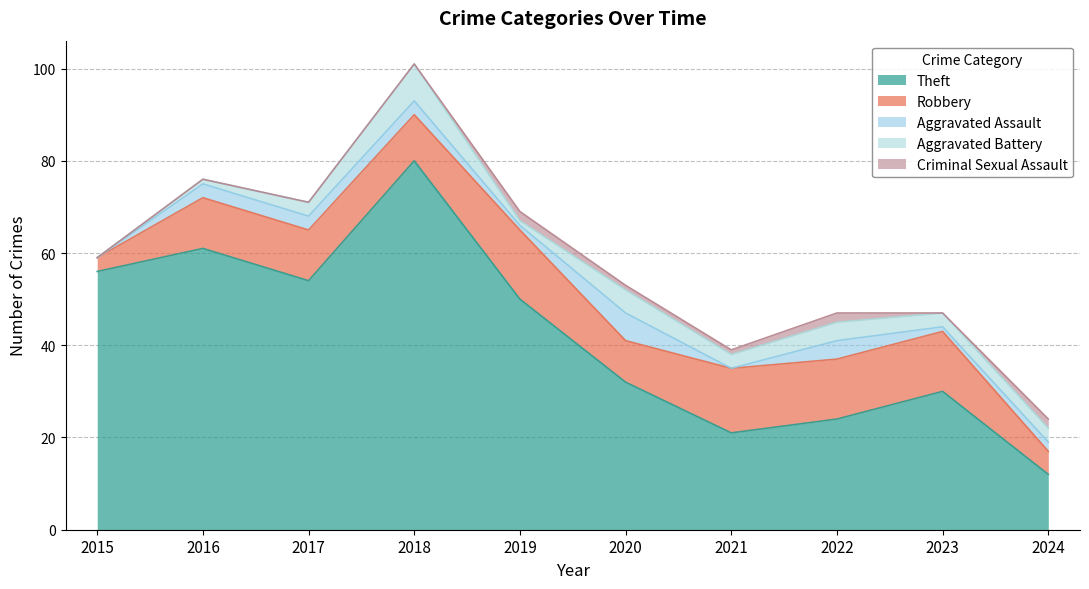

True or false: Theft and Robbery intersect in this chart.

False